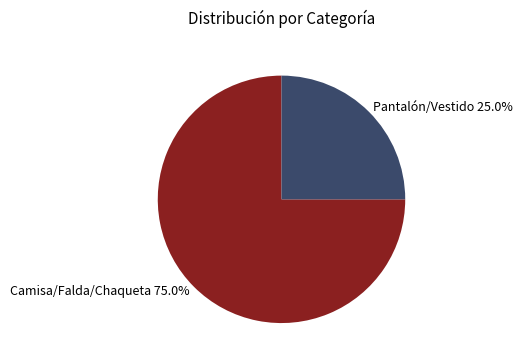

Does any single category account for the majority?

Yes